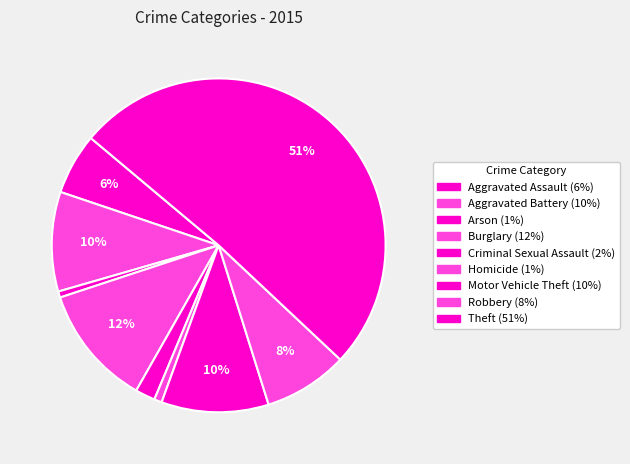

How much of the chart is everything except Theft?

49.1%